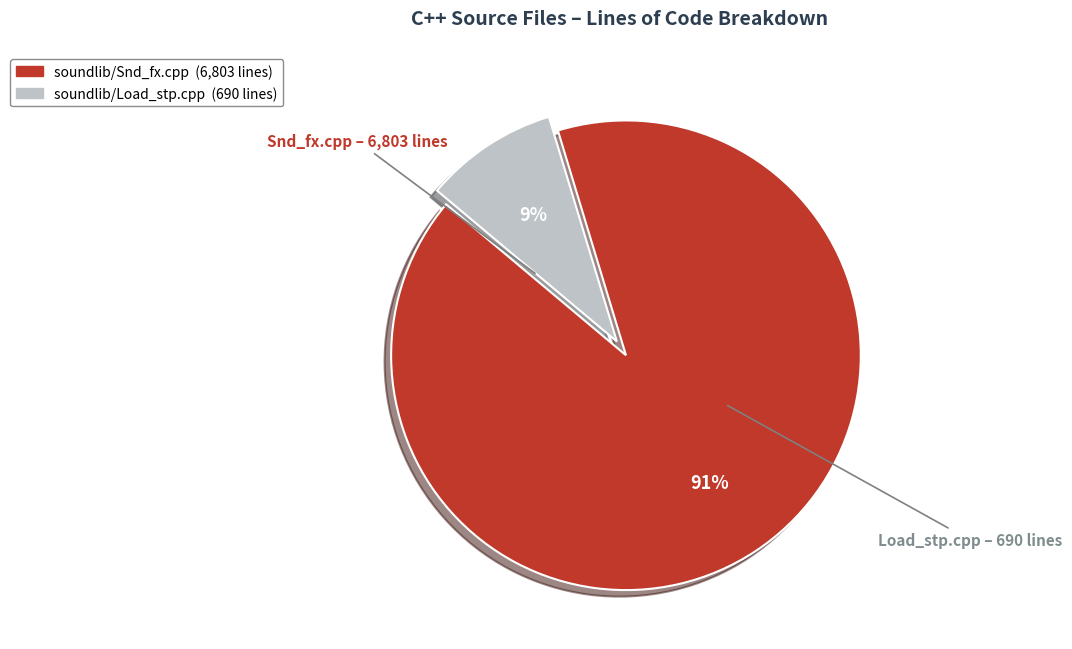

To the nearest percent, what is the combined percentage of soundlib/Snd_fx.cpp and soundlib/Load_stp.cpp?

100%